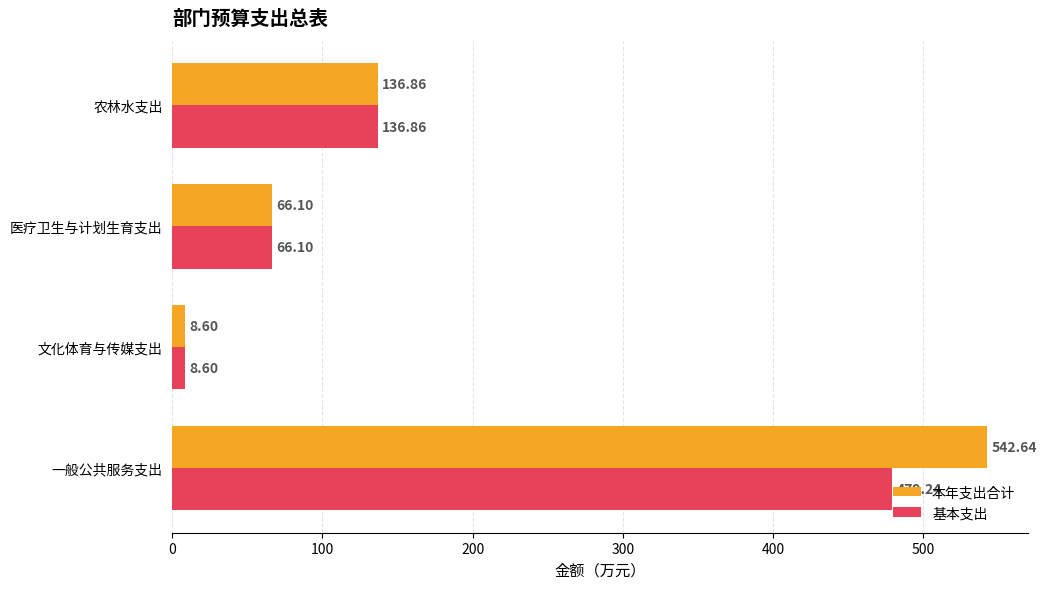

How many data points in 本年支出合计 are less than 136?

2